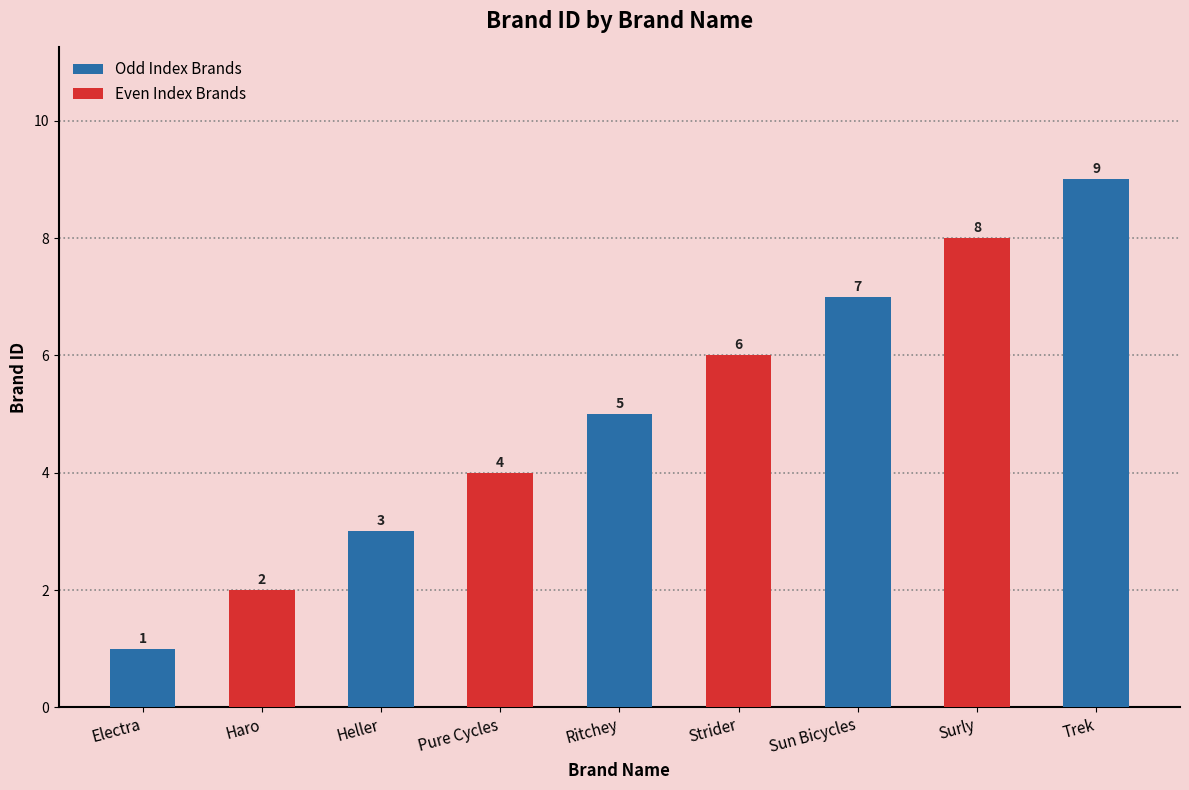

How many bars are there in total?

9